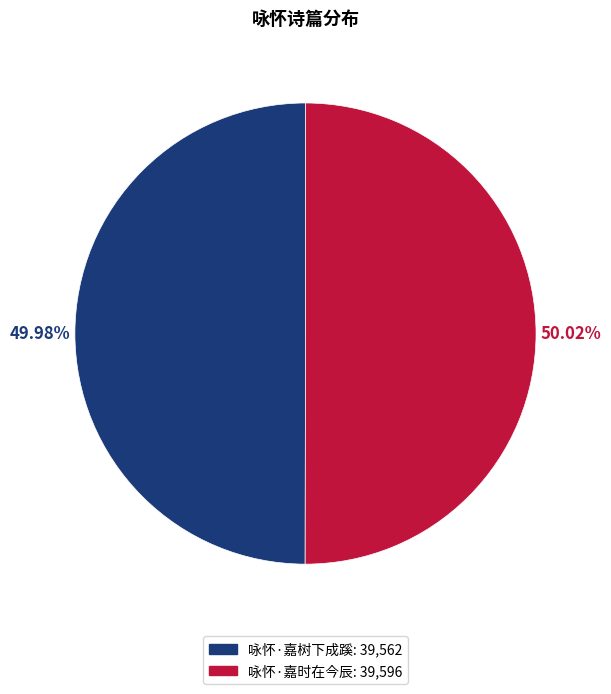

What percentage is NOT represented by 咏怀·嘉时在今辰?

50.0%